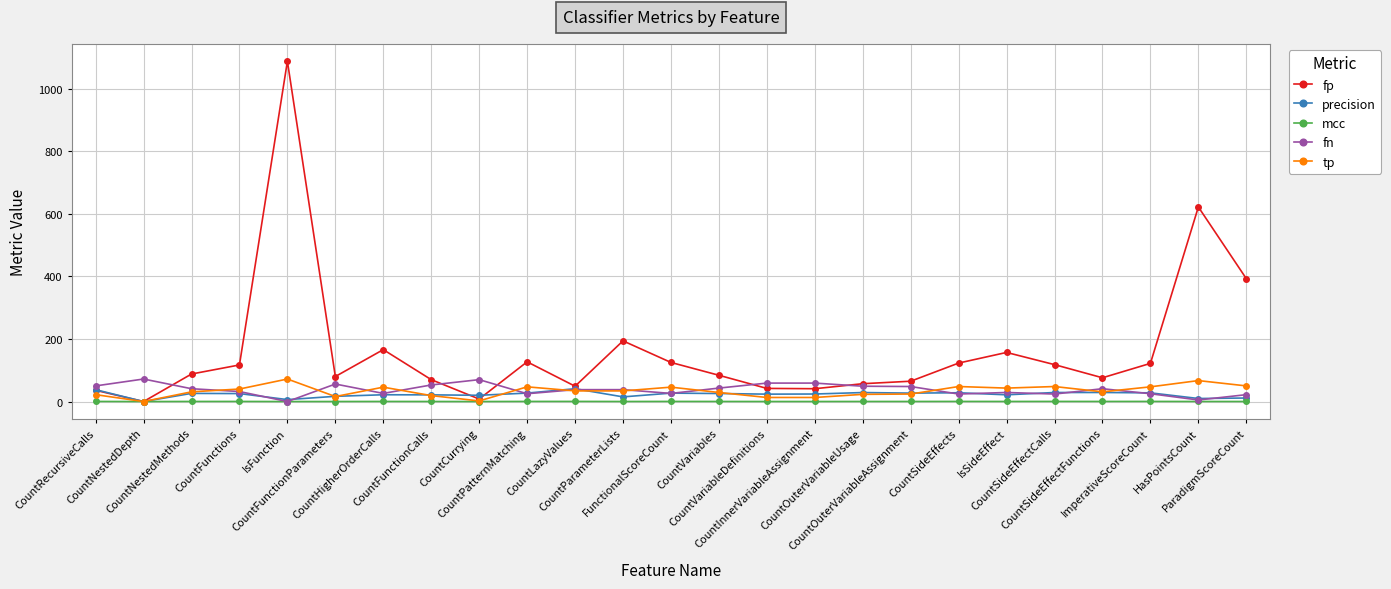

Count the number of categories in the chart.

25